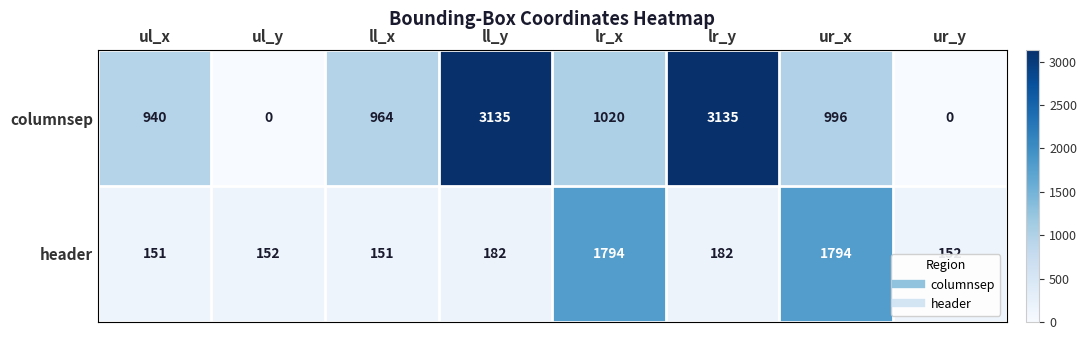

What is the sum of all columnsep values?

10190